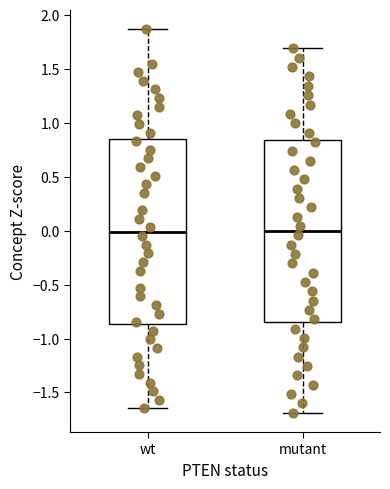

Reading left to right, read every box against the y-axis: the position of its median line, the range the box covers, and the ends of its whiskers. The values are not printed on the chart, so give them approximately, as read against the axis.

wt: median 0.00, box -0.85 to 0.85, whiskers -1.65 to 1.85
mutant: median 0.00, box -0.85 to 0.85, whiskers -1.70 to 1.70